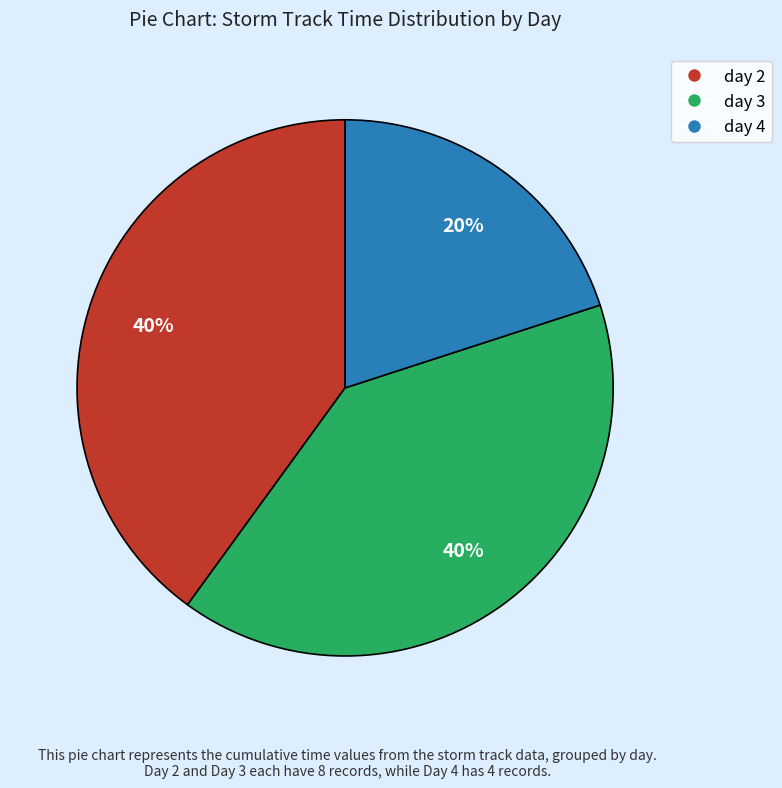

To the nearest percent, what portion does day 3 represent?

40%